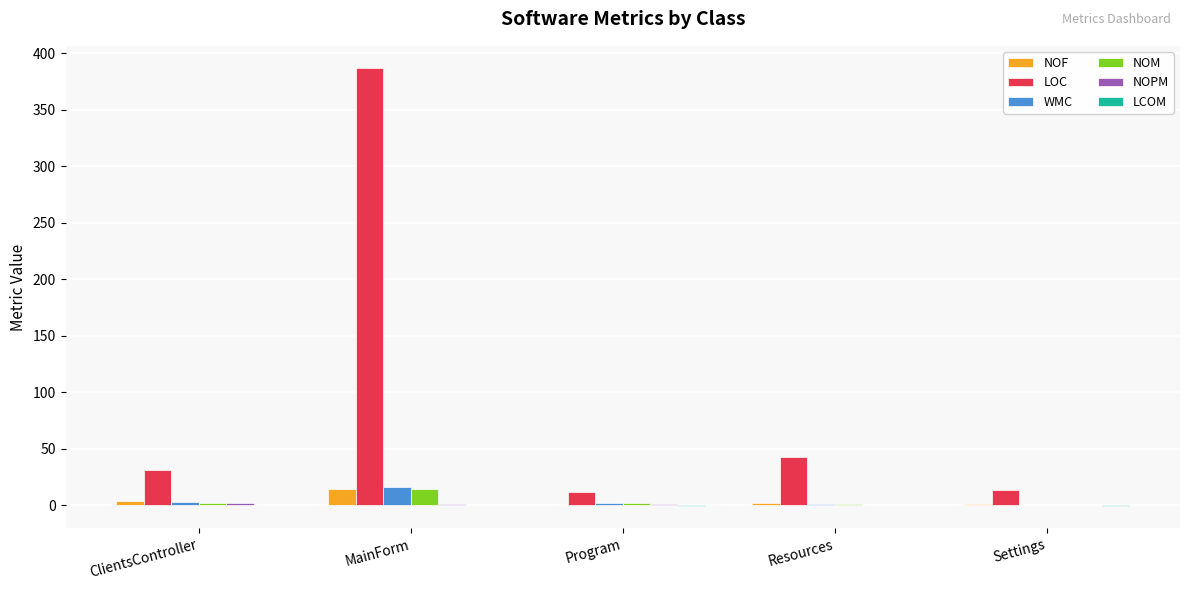

True or false: LOC has a value of 16.7 at Resources.

False